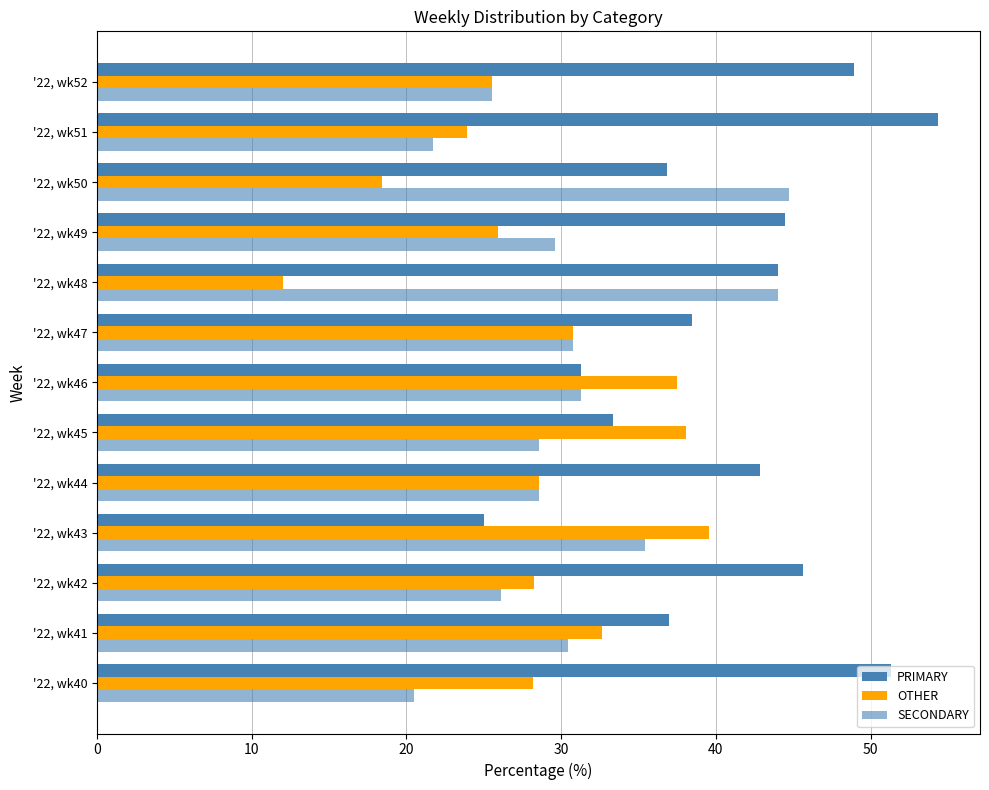

How many data points in PRIMARY are less than 42?

6